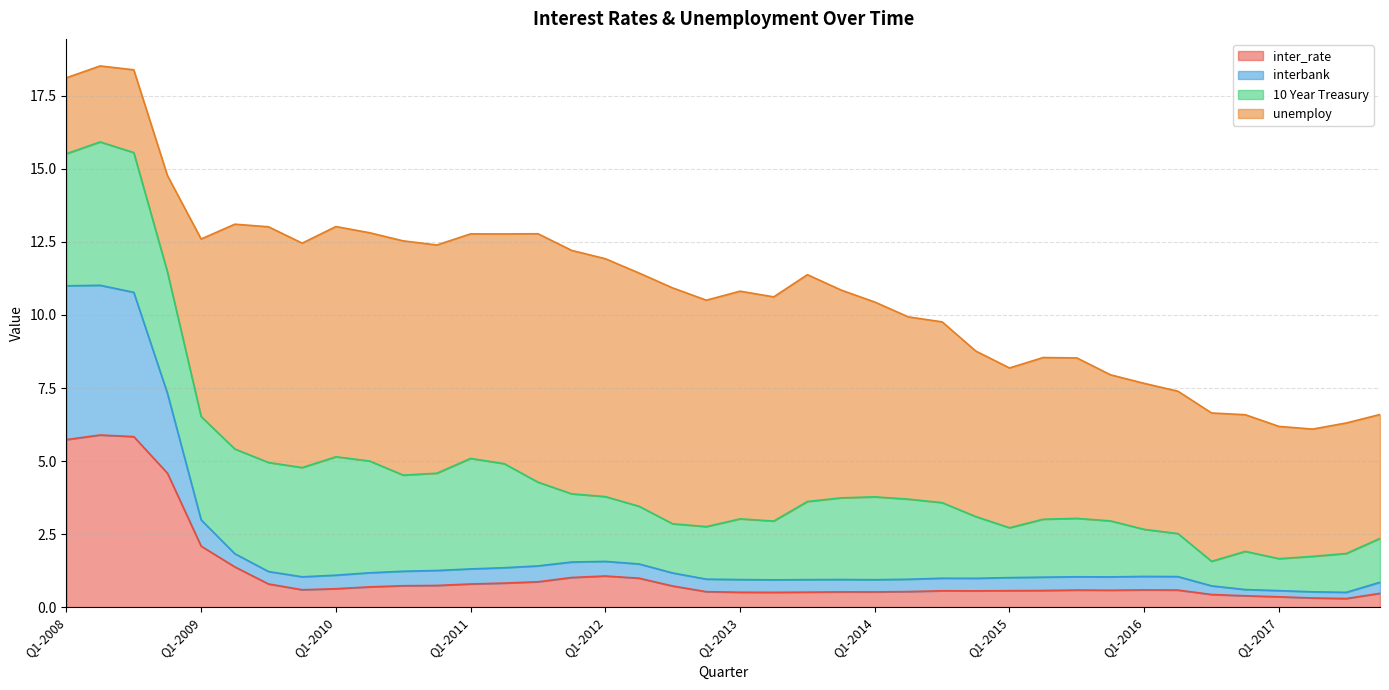

What is the label of the 16th point from the left?

Q4-2011